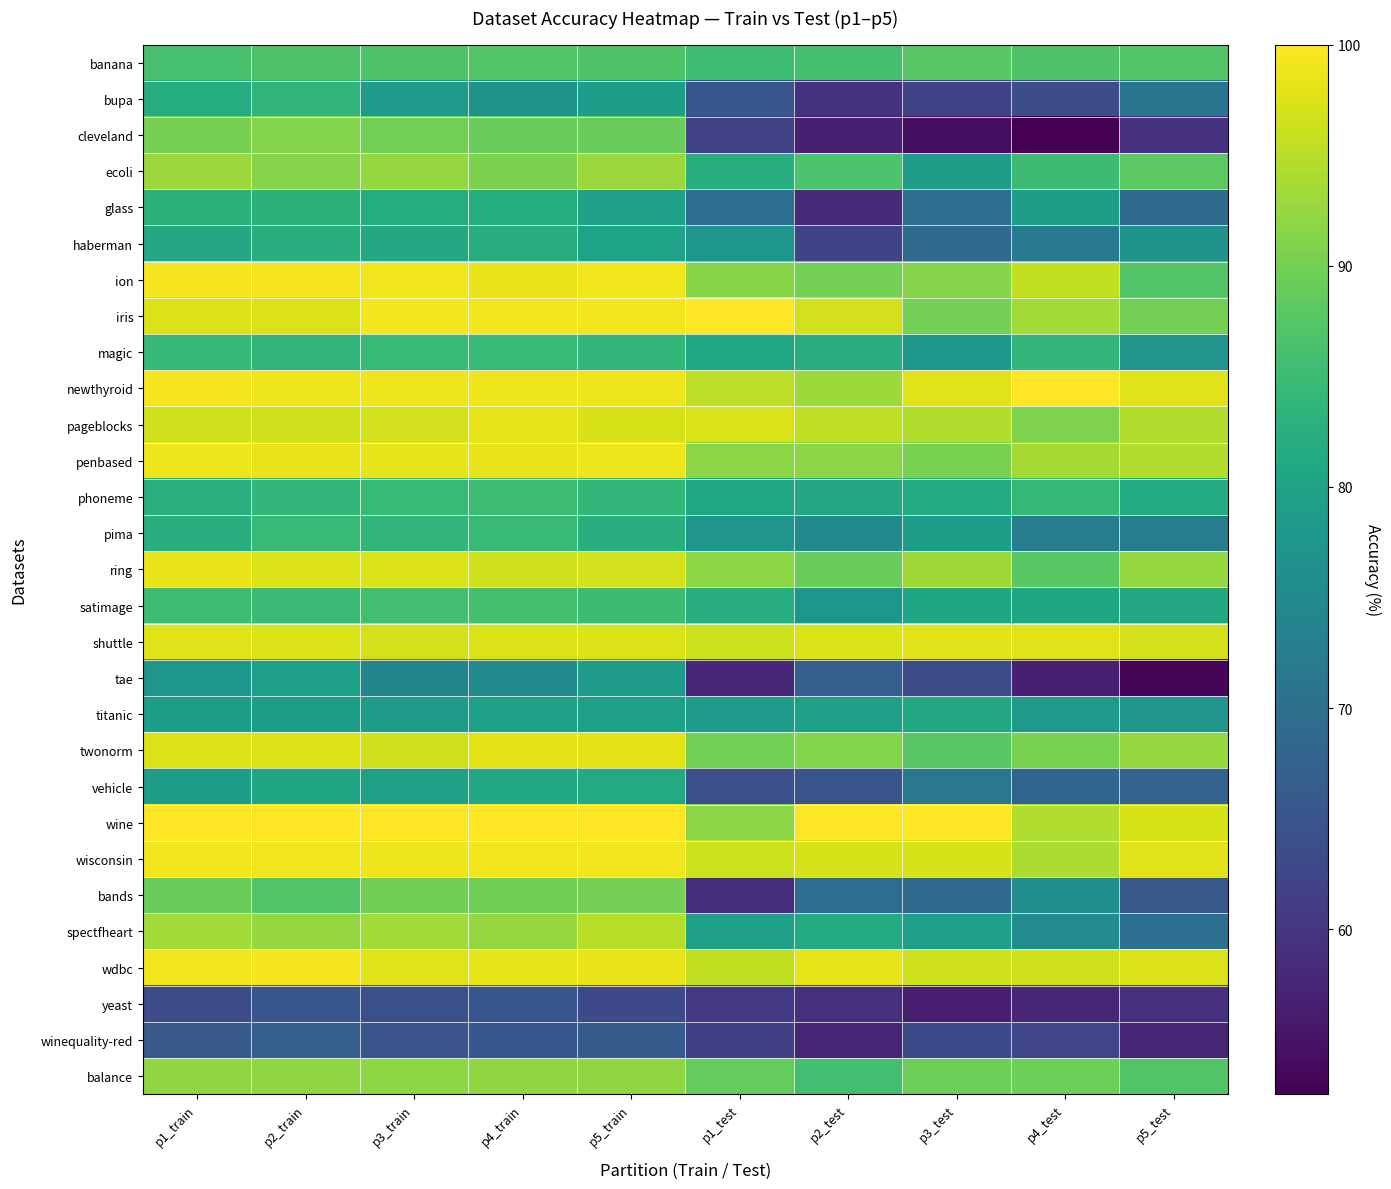

Between p3_train and p5_test, which is larger?

p5_test